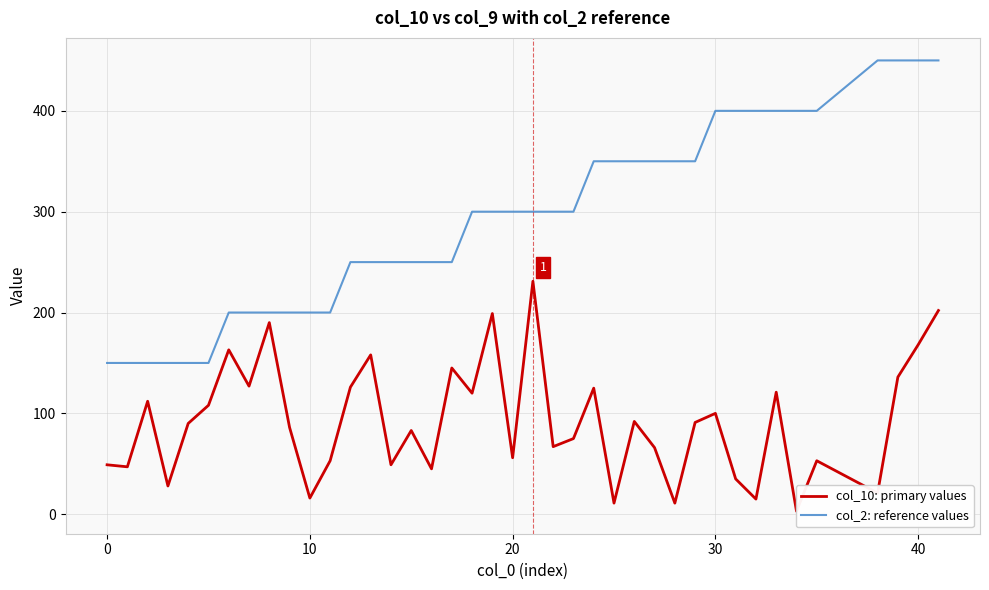

What is the lowest value of the col_2: reference values series?

150